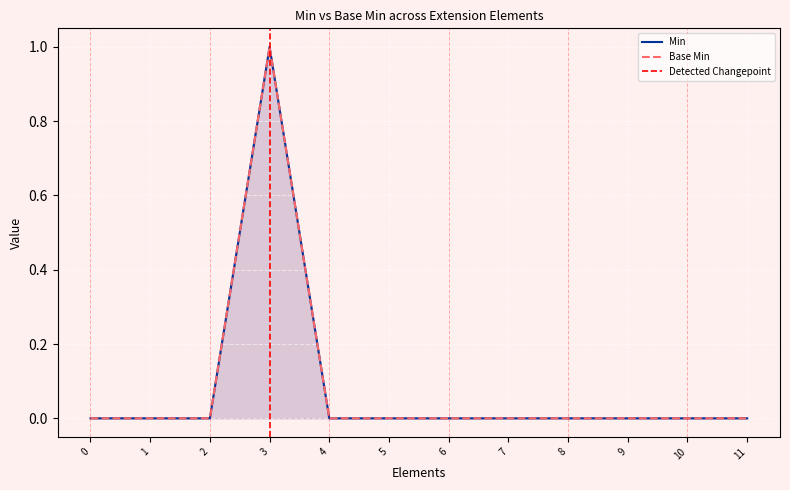

True or false: Min has a value of 0 at 1.

False